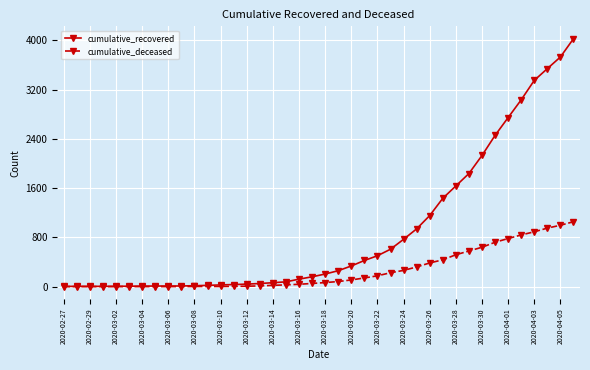

How many values in the cumulative_deceased series are below 65?

20